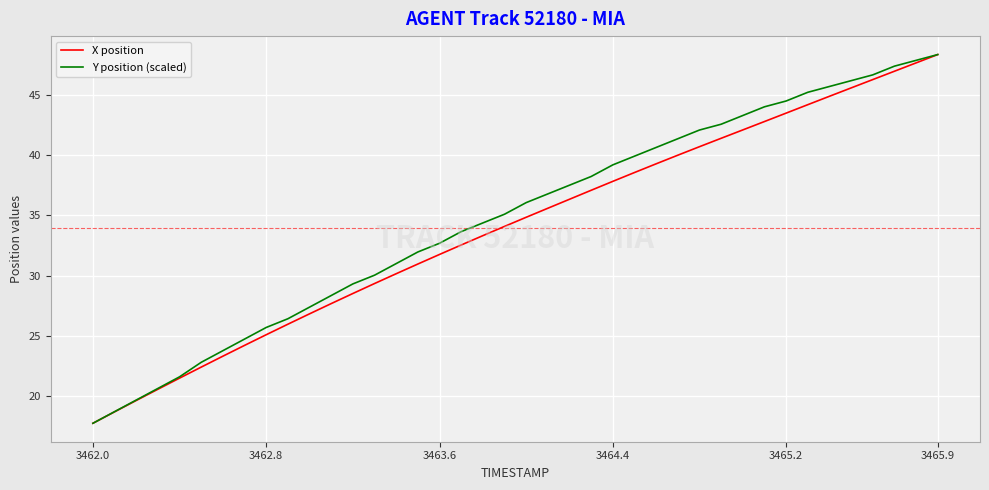

Reading left to right, list all the values displayed in this chart.

X position: 17.7	18.7	19.6	20.6	21.5	22.4	23.3	24.2	25.1	26.0	26.8	27.7	28.5	29.3	30.2	31.0	31.7	32.5	33.3	34.1	34.8	35.6	36.3	37.1	37.8	38.5	39.3	40.0	40.7	41.4	42.1	42.8	43.5	44.2	44.9	45.6	46.3	47.0	47.6	48.3
Y position (scaled): 17.7	18.7	19.7	20.6	21.6	22.8	23.8	24.7	25.7	26.4	27.4	28.3	29.3	30.0	31.0	32.0	32.7	33.6	34.4	35.1	36.1	36.8	37.5	38.2	39.2	39.9	40.6	41.4	42.1	42.6	43.3	44.0	44.5	45.2	45.7	46.2	46.7	47.4	47.9	48.3